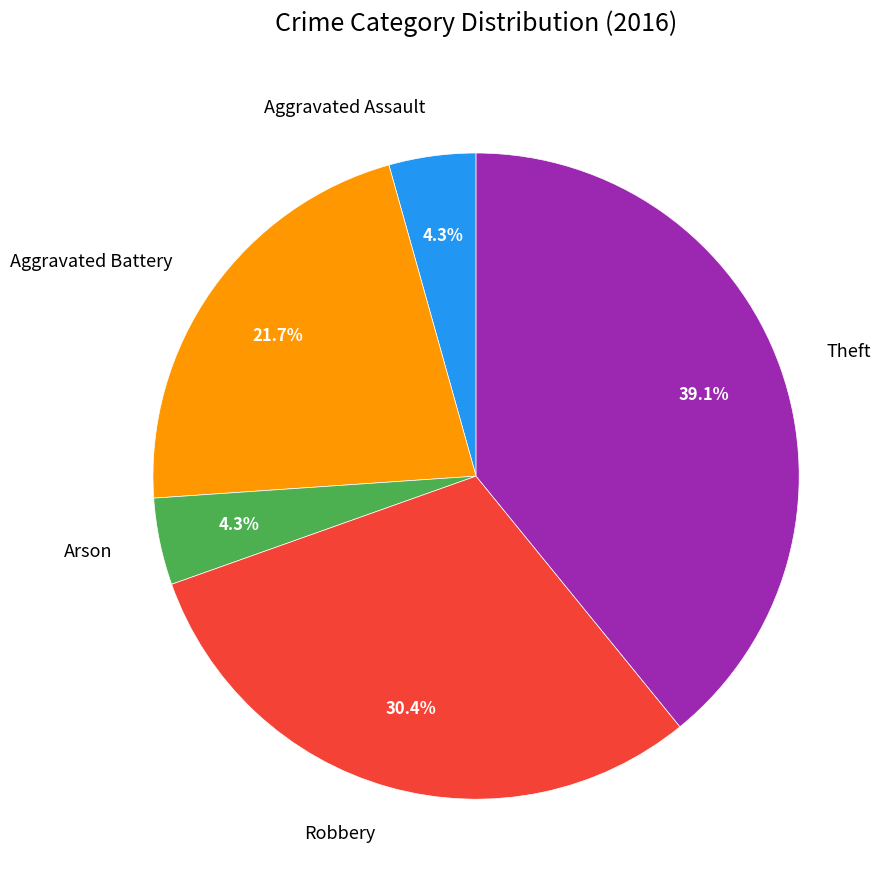

How many slices are in this pie chart?

5